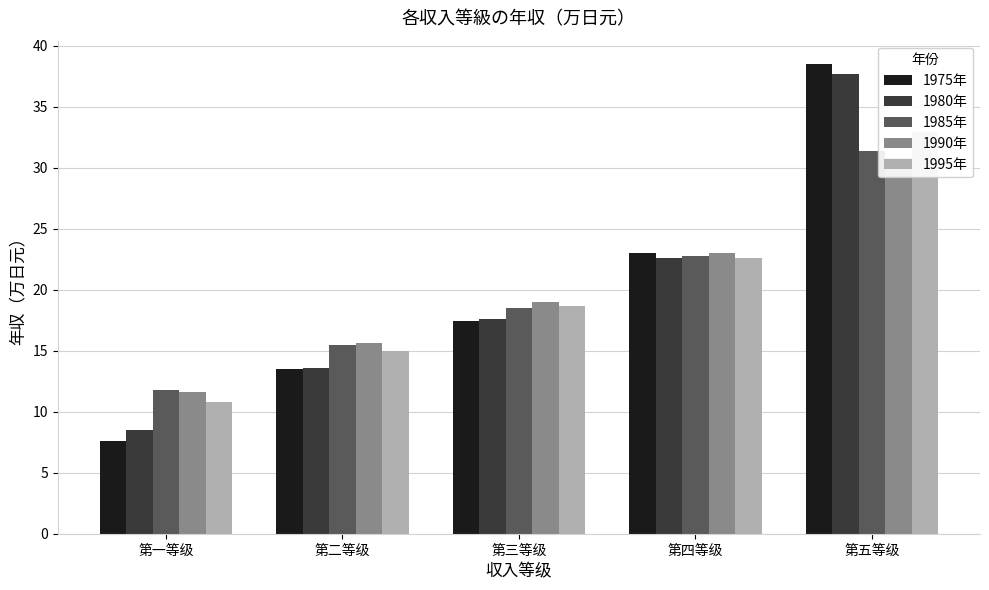

Rank the categories by 1990年 value from highest to lowest.

第五等级, 第四等级, 第三等级, 第二等级, 第一等级